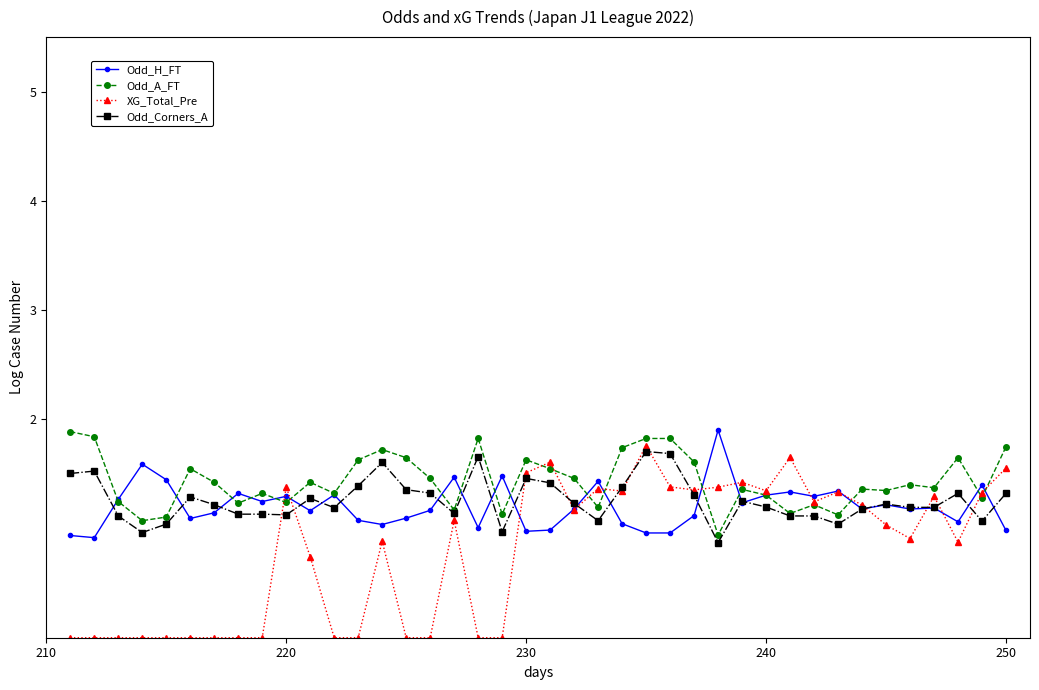

True or false: Odd_A_FT has more than 2 points higher than both neighbors.

True